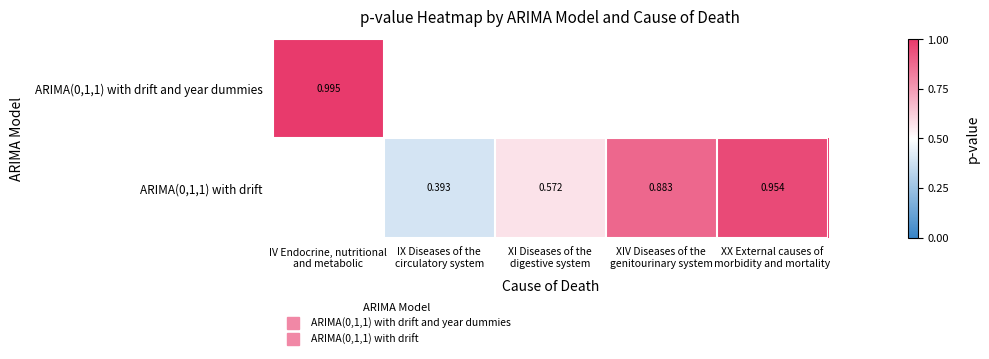

Count the number of data series in this chart.

2